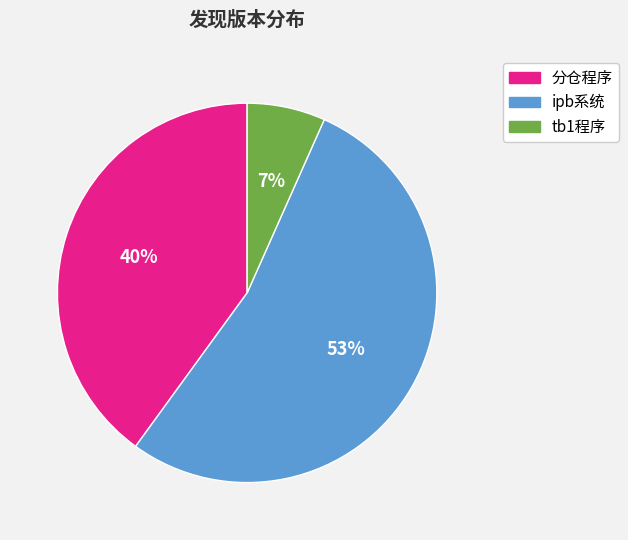

Which has a higher value, tb1程序 or 分仓程序?

分仓程序